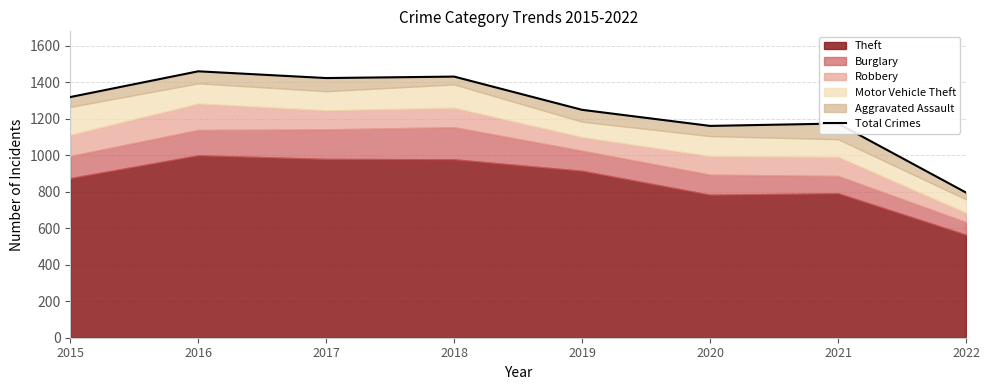

Where is the first local maximum?

2016